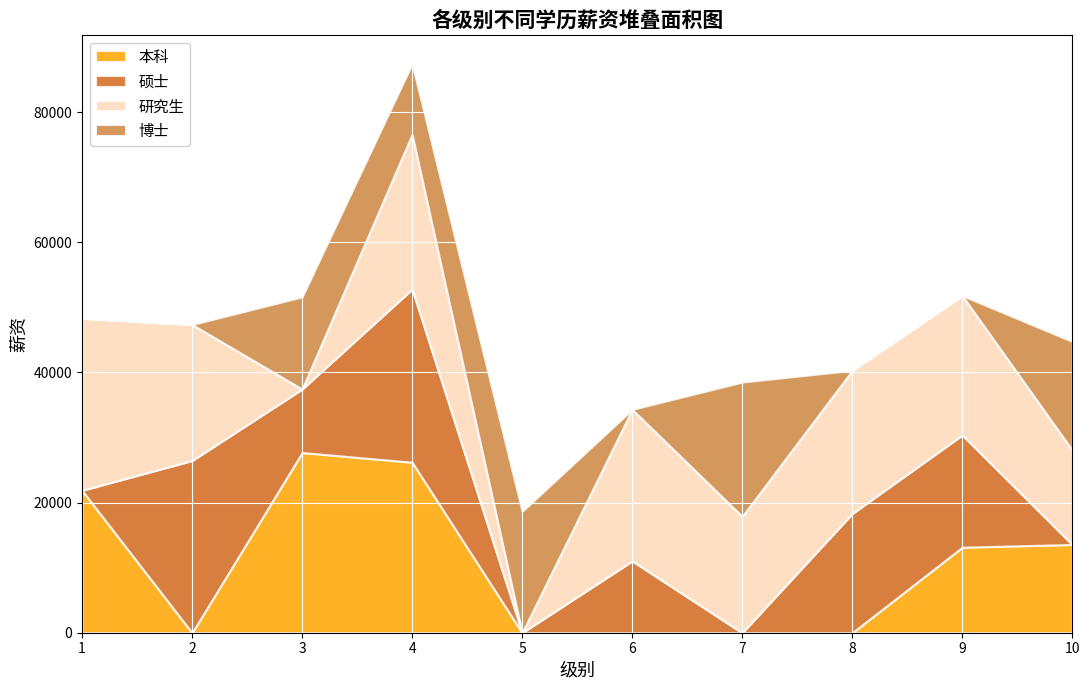

True or false: 博士 has more than 1 points higher than both neighbors.

True